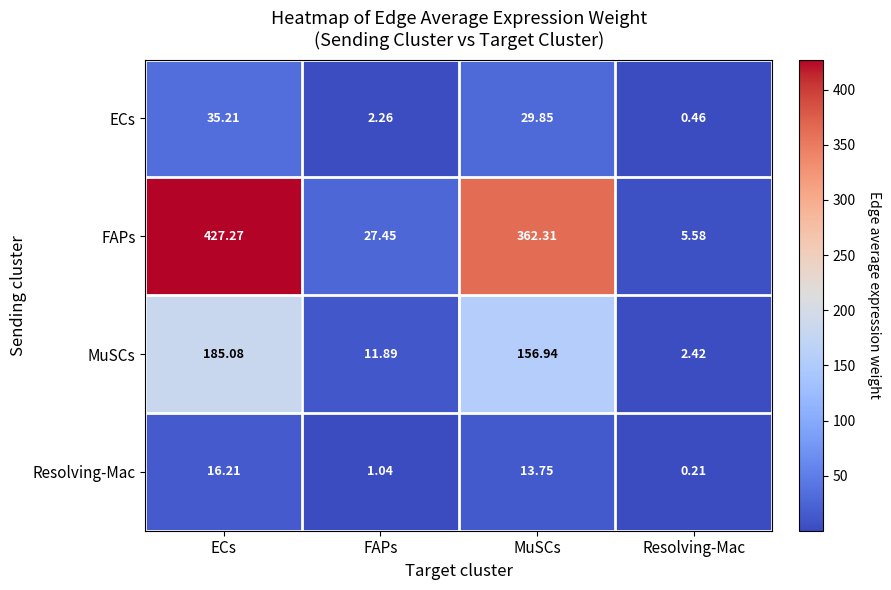

At which category is the sum across all series the highest?

ECs